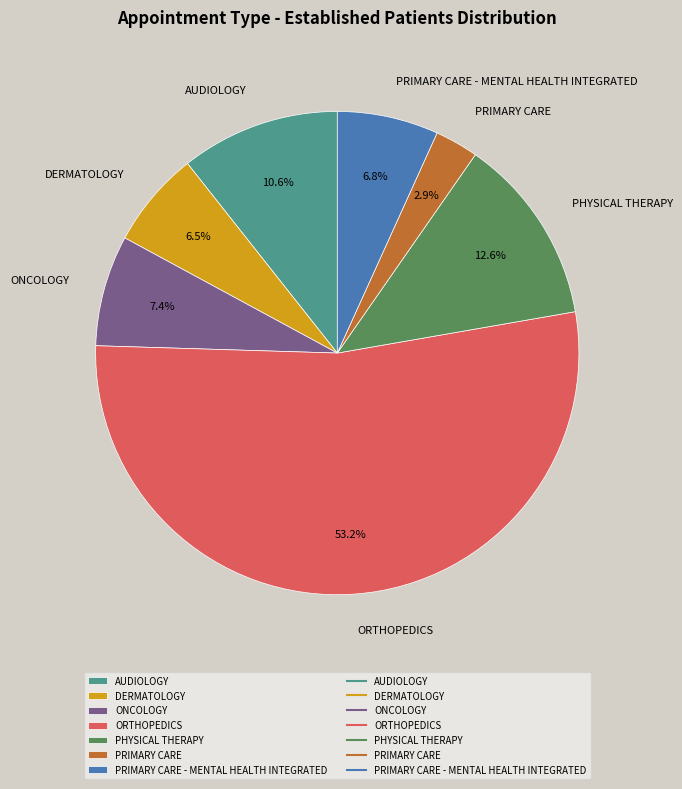

To the nearest percent, what is the difference between the largest and smallest slice percentages?

50%